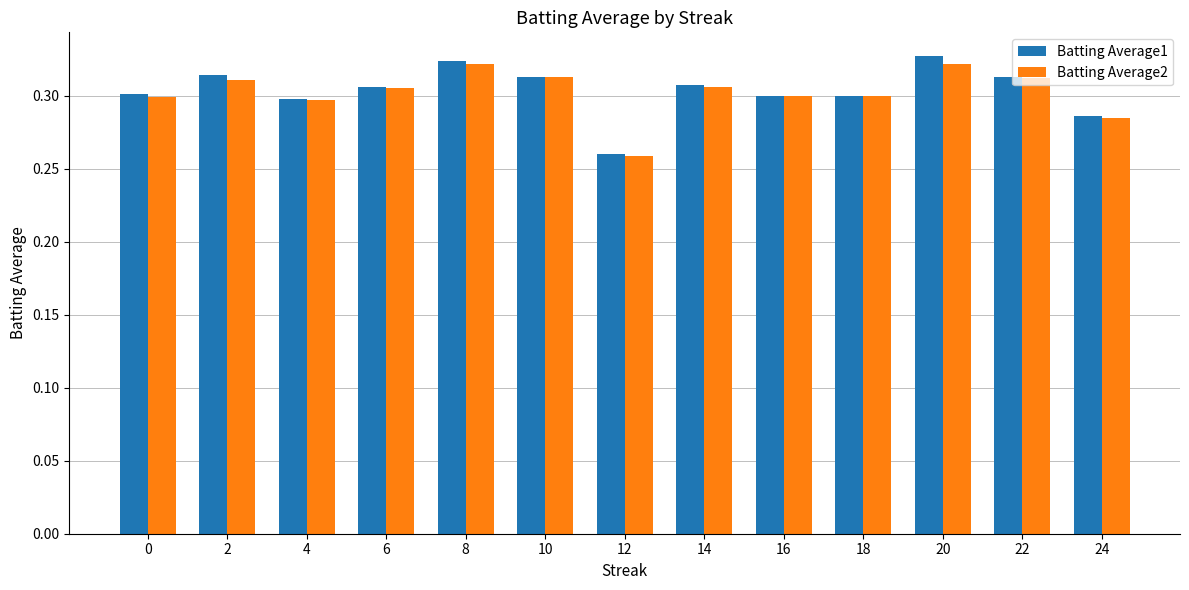

Where is Batting Average1 nearest to the value 0?

12